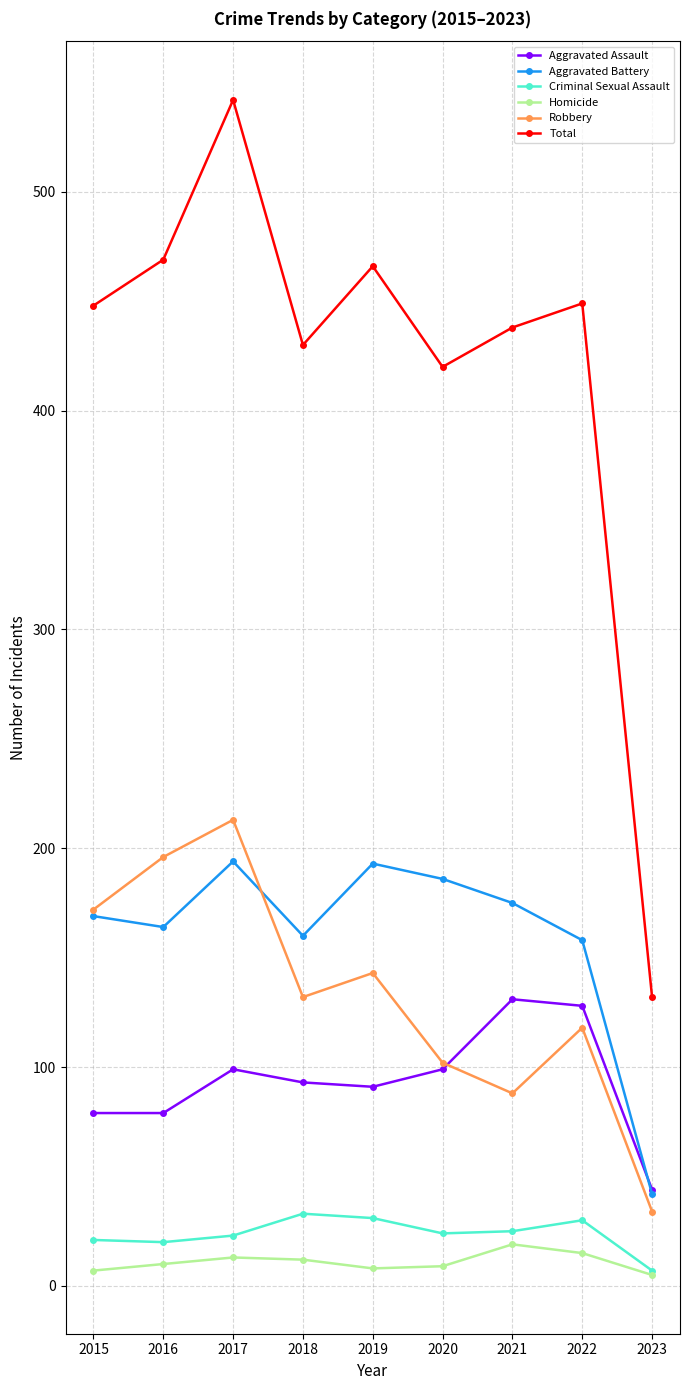

Rank the series by their maximum value, from lowest to highest.

Homicide, Criminal Sexual Assault, Aggravated Assault, Aggravated Battery, Robbery, Total